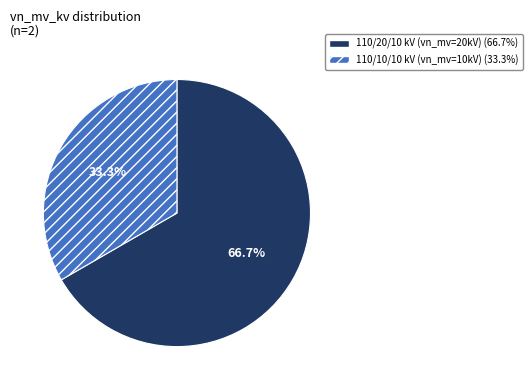

Is the sum of 110/10/10 kV (vn_mv=10kV) (33.3%) and 110/20/10 kV (vn_mv=20kV) (66.7%) greater than half?

Yes